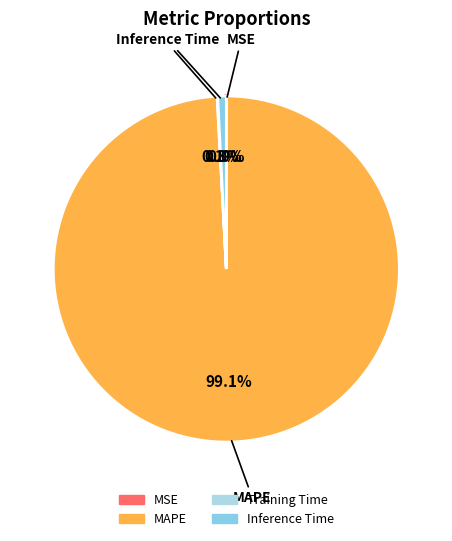

Is there any slice that represents more than half of the pie?

Yes